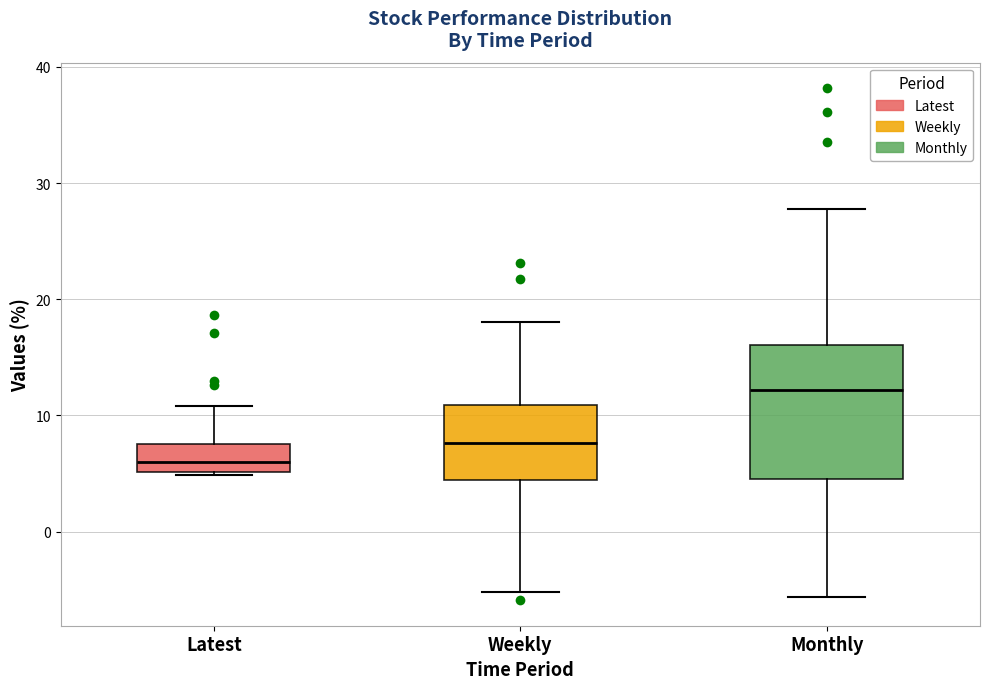

Where does the lower whisker of the box for Weekly end on the y-axis? The values are not printed on the chart, so give them approximately, as read against the axis.

-5